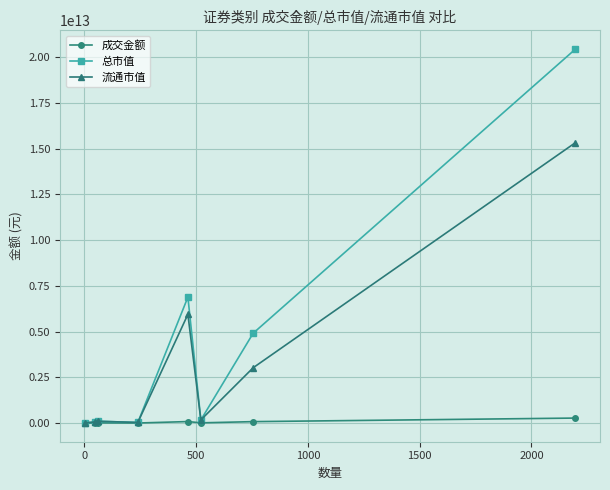

Rank the series by their maximum value, from highest to lowest.

总市值, 流通市值, 成交金额